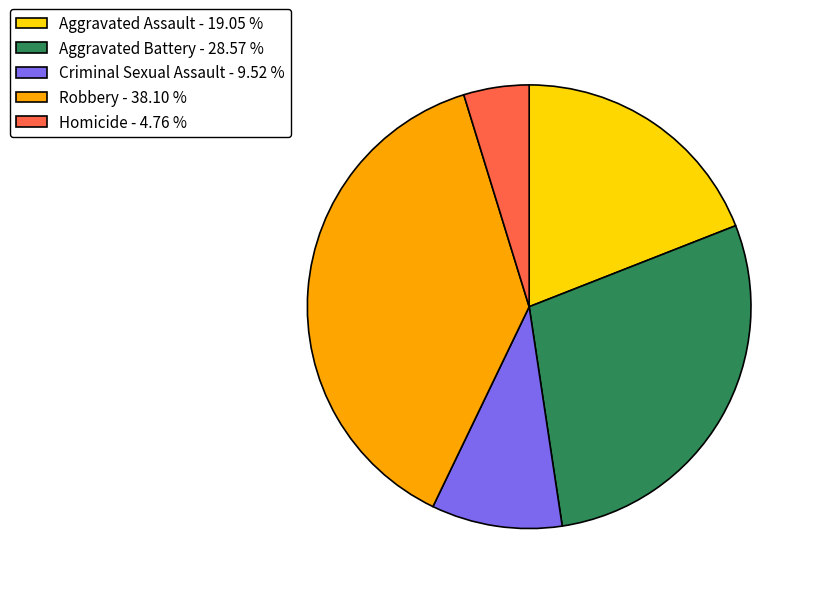

Combined, do Criminal Sexual Assault - 9.52 % and Robbery - 38.10 % account for over 50%?

No